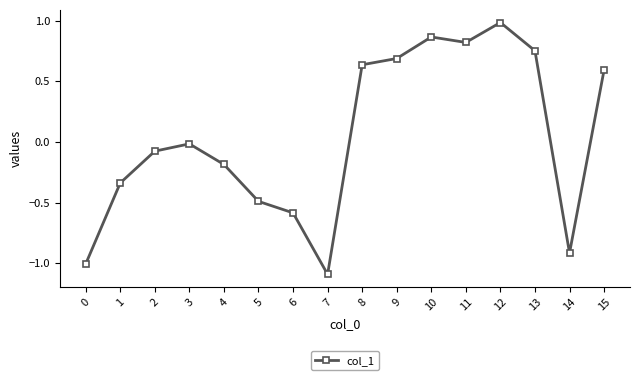

The value at 15 is 0.6. True or false?

True